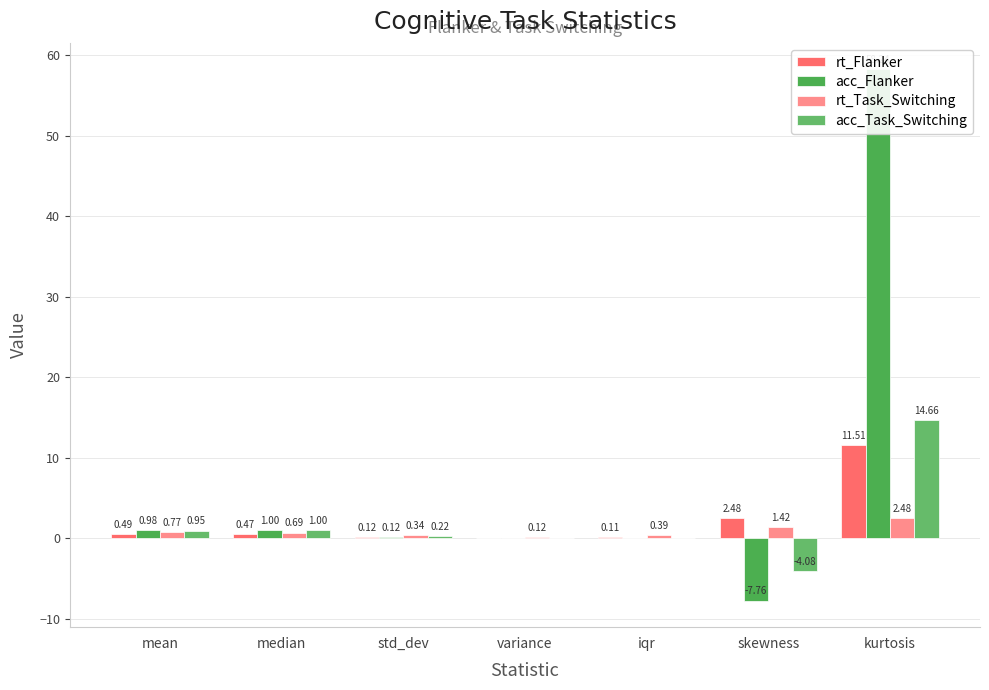

At how many categories does at least one series exceed 37?

1